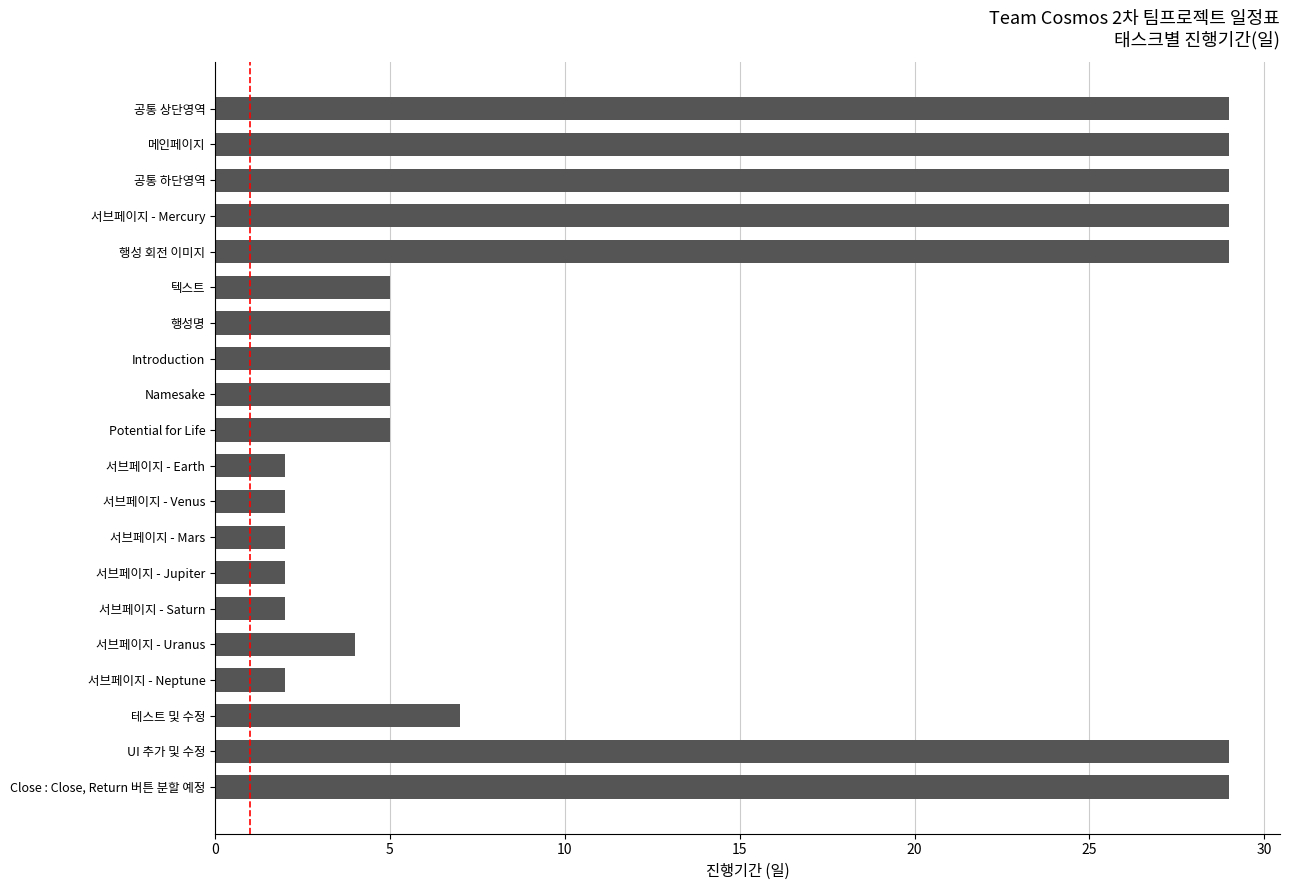

What is the smallest value displayed?

2